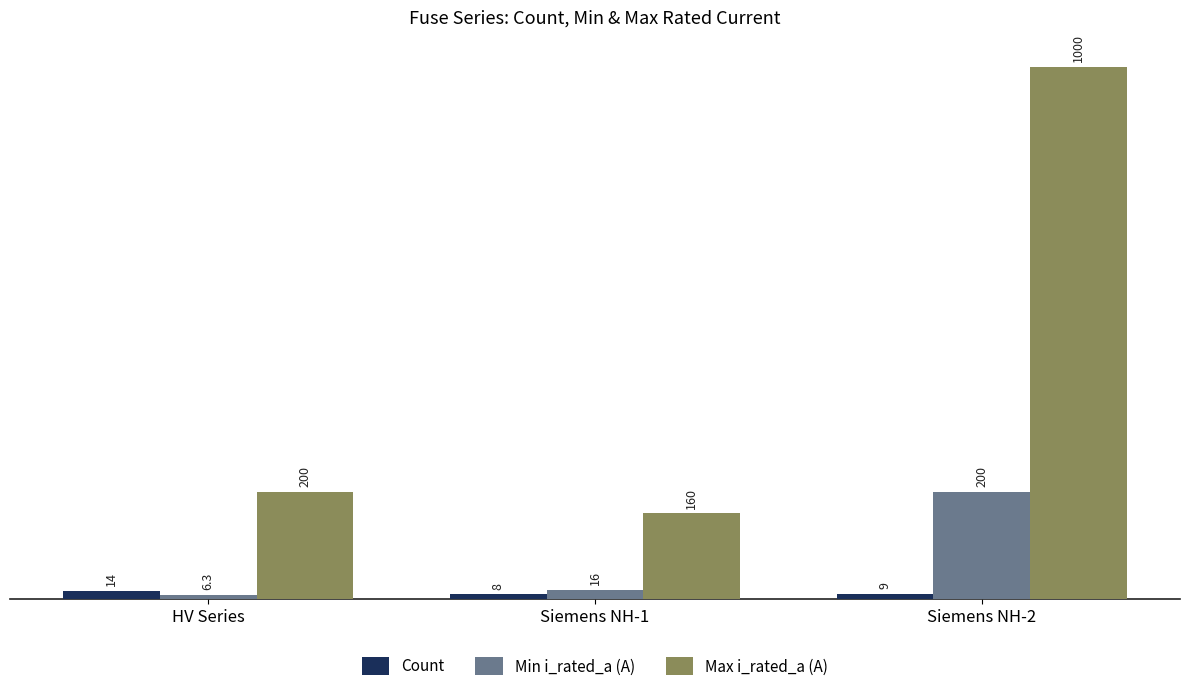

What is the difference between the Max i_rated_a (A) values at HV Series and Siemens NH-2?

800.0